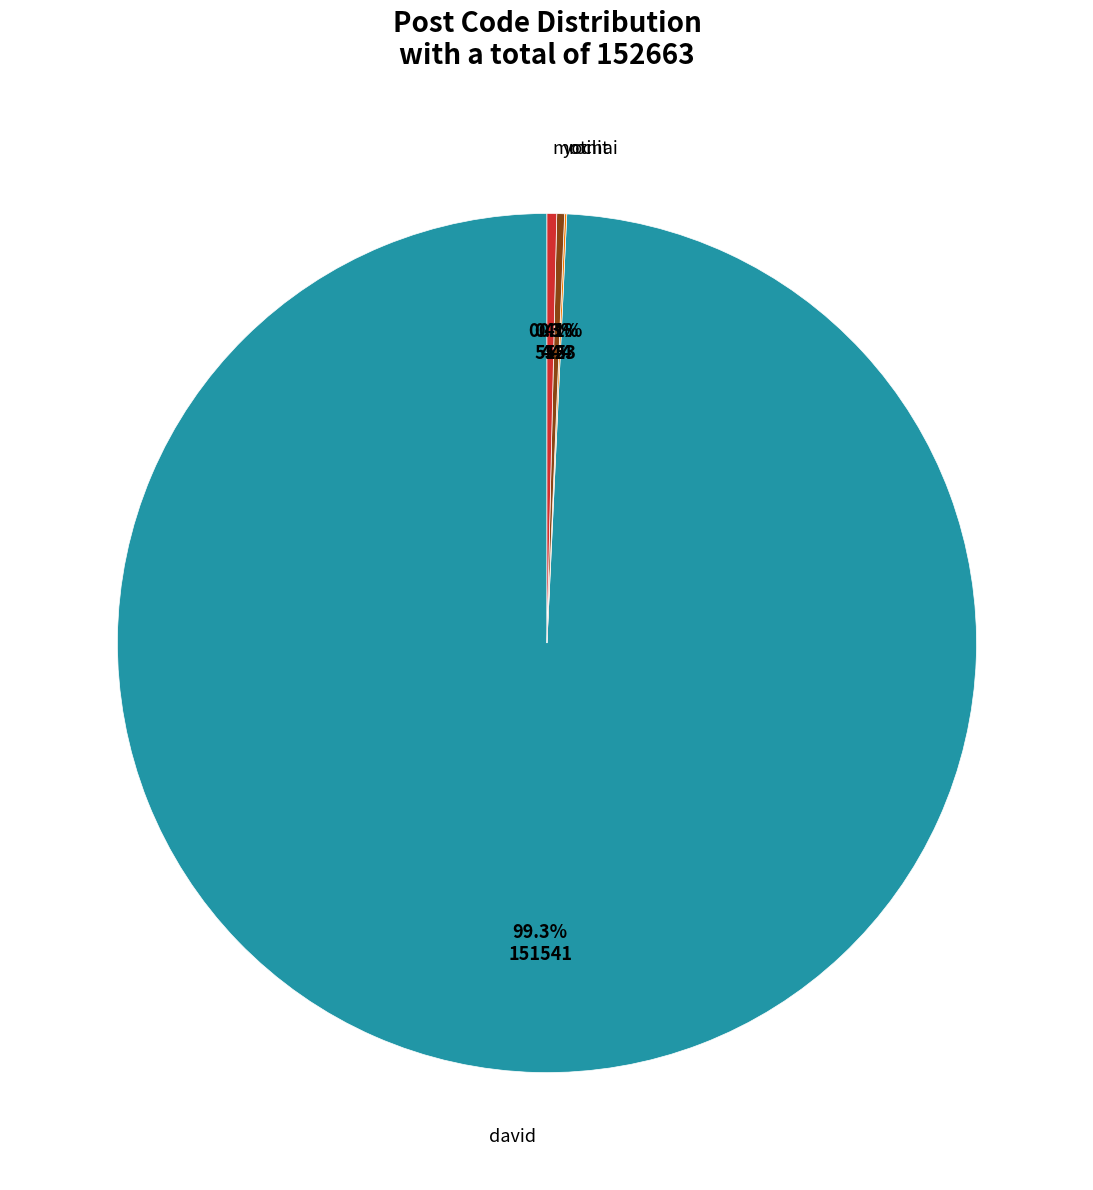

Which category has the smallest portion of the pie?

ronit